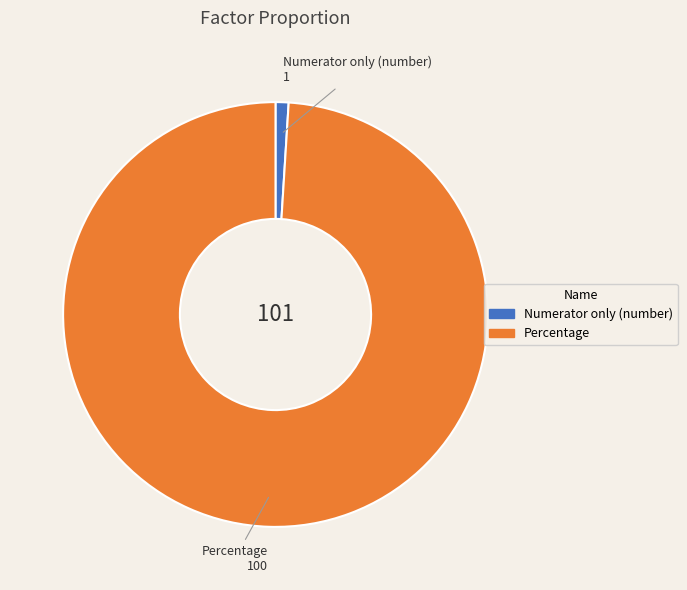

Is the sum of Percentage and Numerator only (number) greater than half?

Yes